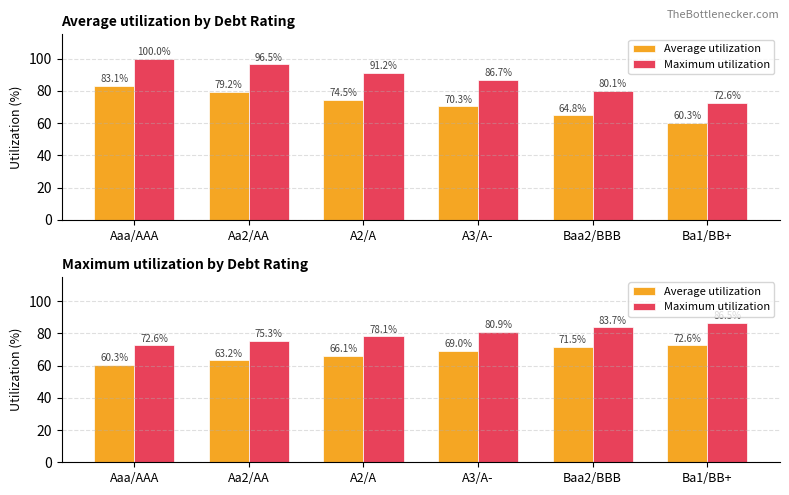

Reading left to right, transcribe all the data shown in this chart.

Average utilization: 60.3	63.2	66.1	69.0	71.5	72.6
Maximum utilization: 72.6	75.3	78.1	80.9	83.7	86.5